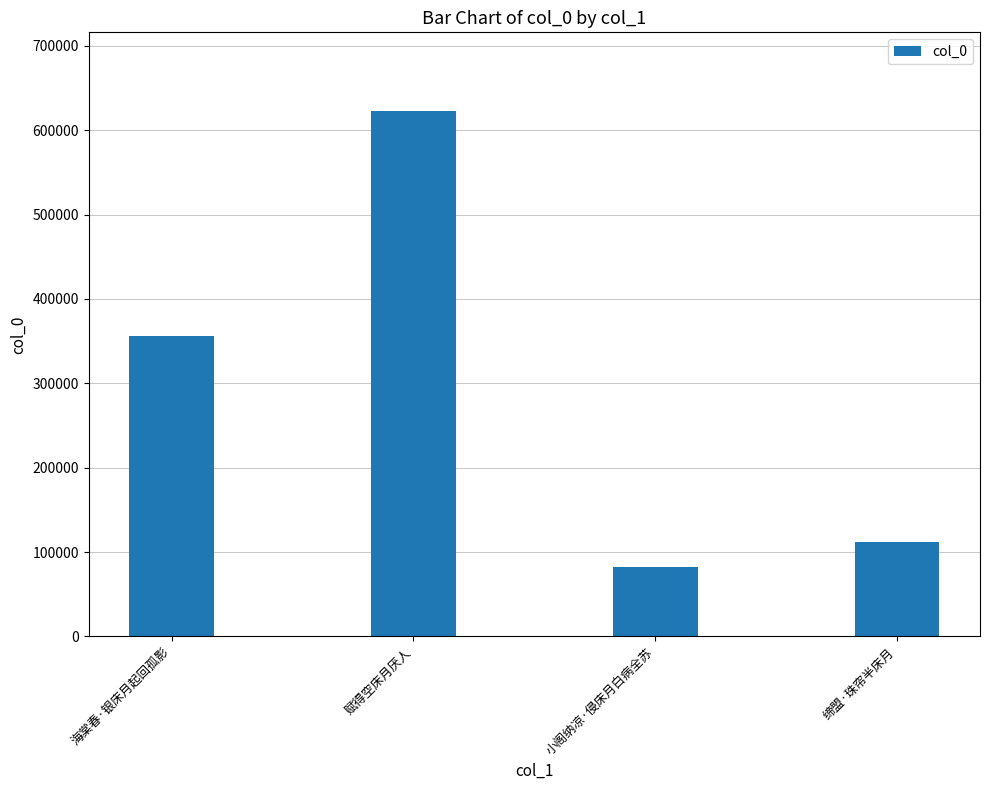

How many values are below 356266?

2